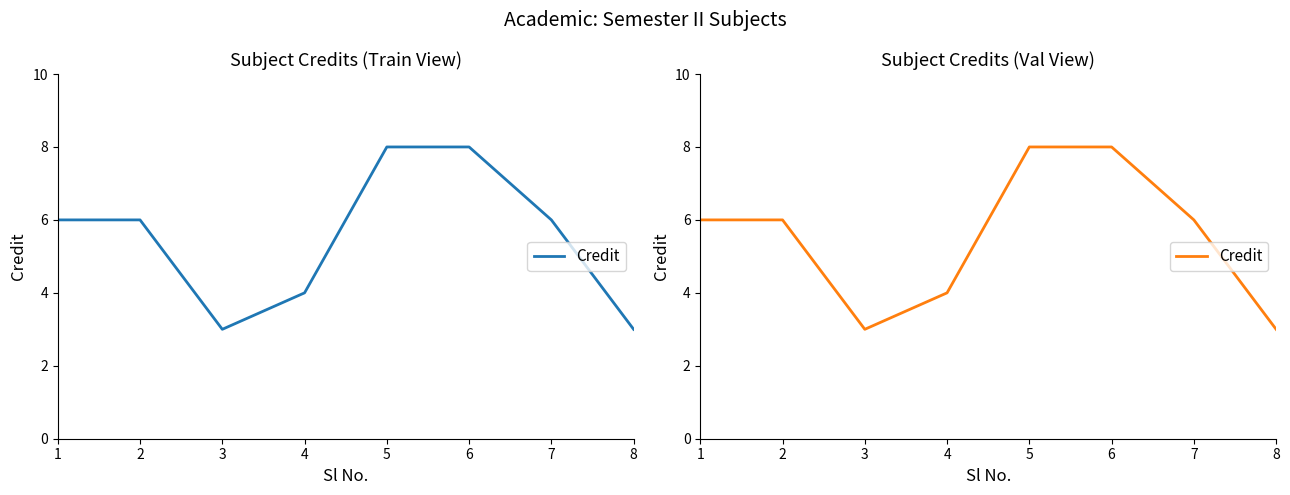

Reading right to left, list all the values displayed in this chart.

8=3	7=6	6=8	5=8	4=4	3=3	2=6	1=6